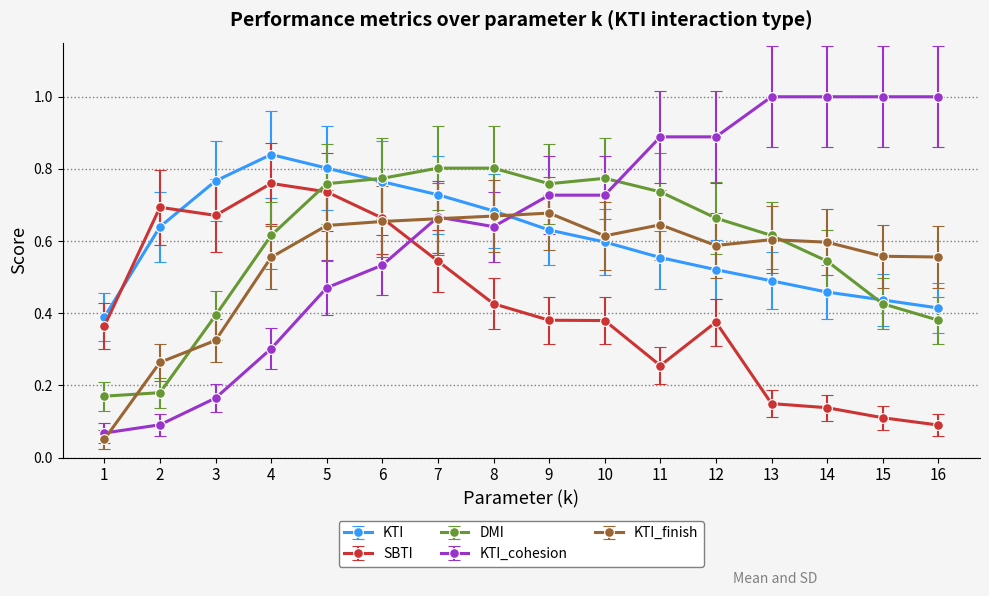

At 12, list the series in order from largest to smallest.

KTI_cohesion, DMI, KTI_finish, KTI, SBTI